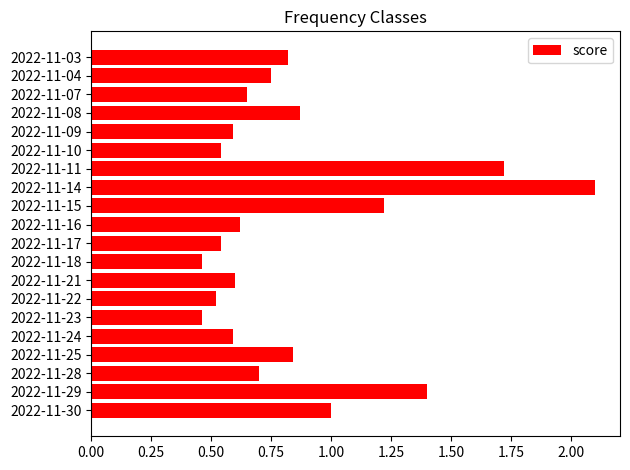

The value at 2022-11-07 is 0.7. True or false?

True